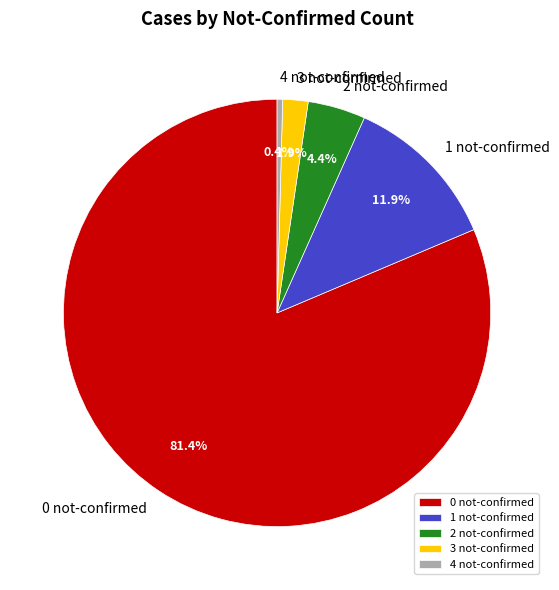

Which has a higher value, 1 not-confirmed or 0 not-confirmed?

0 not-confirmed